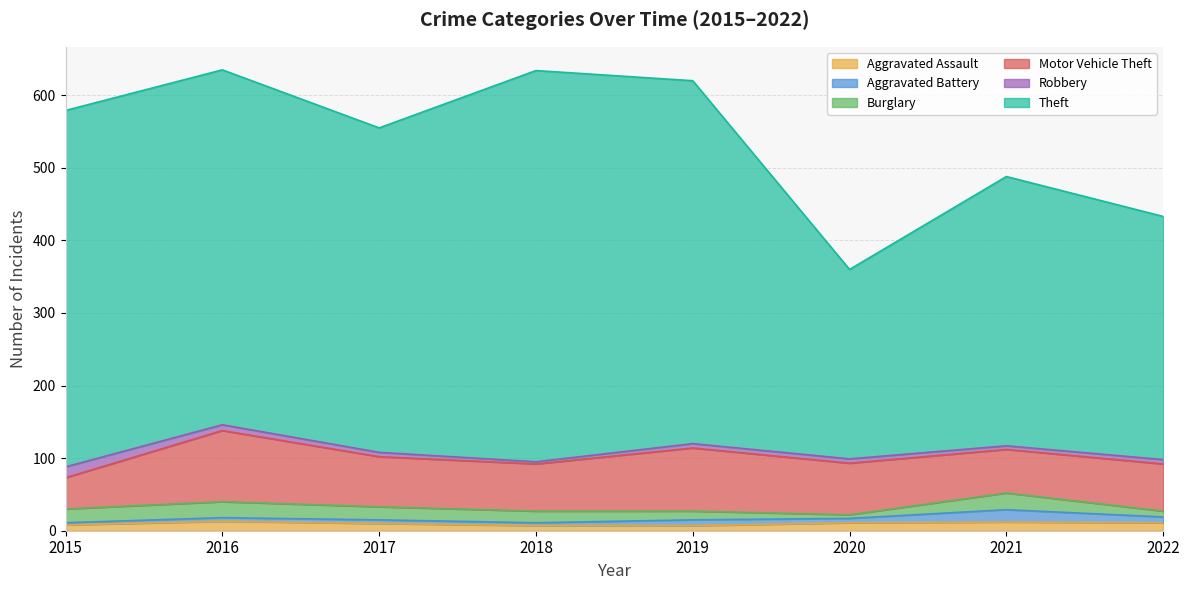

Reading left to right, extract all data points from this chart.

Aggravated Assault: 8	13	10	7	7	11	12	11
Aggravated Battery: 3	5	5	4	8	6	17	8
Burglary: 19	22	18	16	12	5	23	8
Motor Vehicle Theft: 43	98	69	65	87	71	60	65
Robbery: 15	8	6	3	6	6	5	6
Theft: 491	489	447	539	500	261	371	335